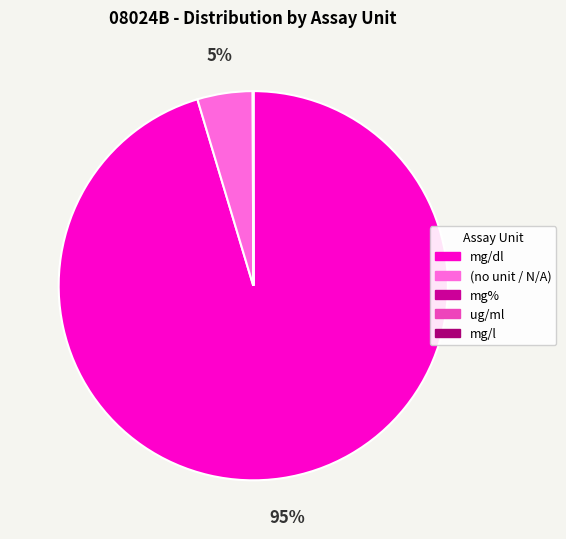

True or false: (no unit / N/A) accounts for 16% of the total.

False